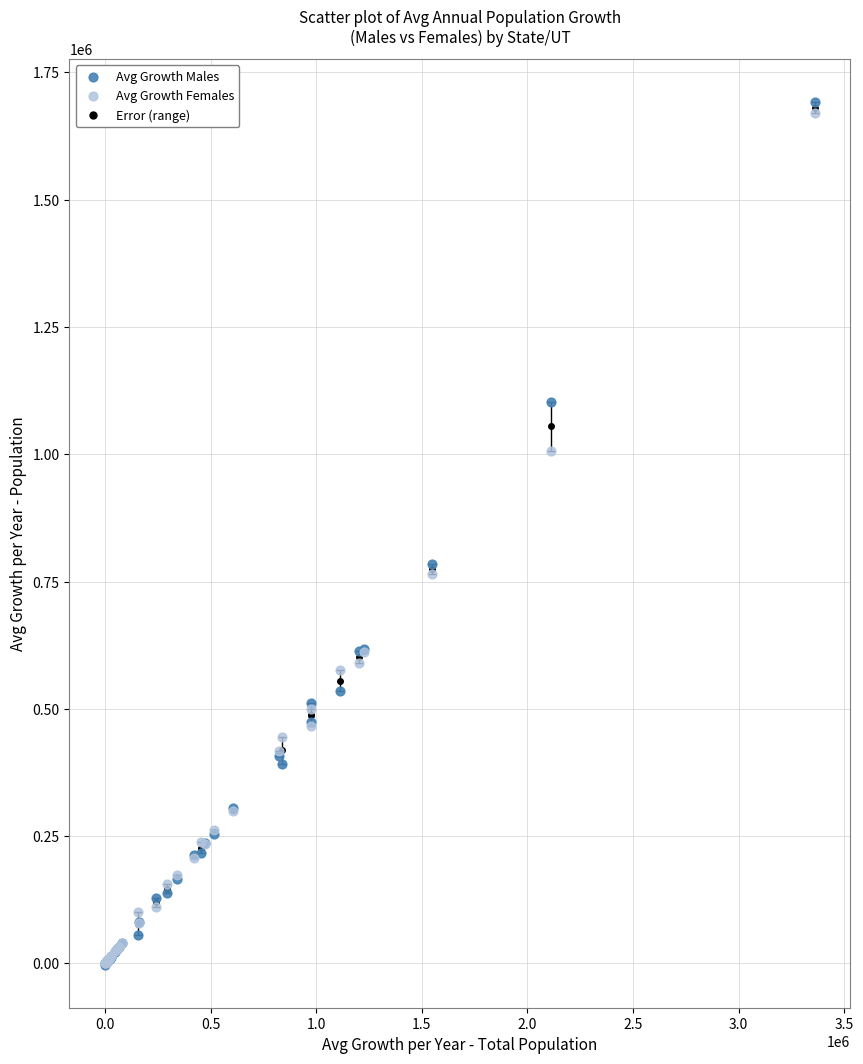

Across all series, what Y value is closest to 844632?

784246.0